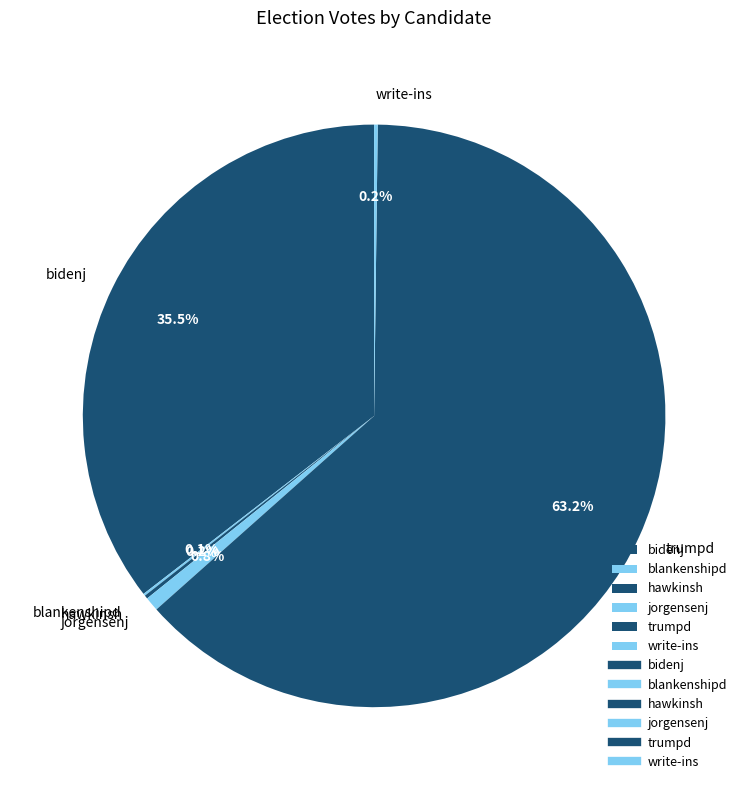

What is the majority slice?

trumpd